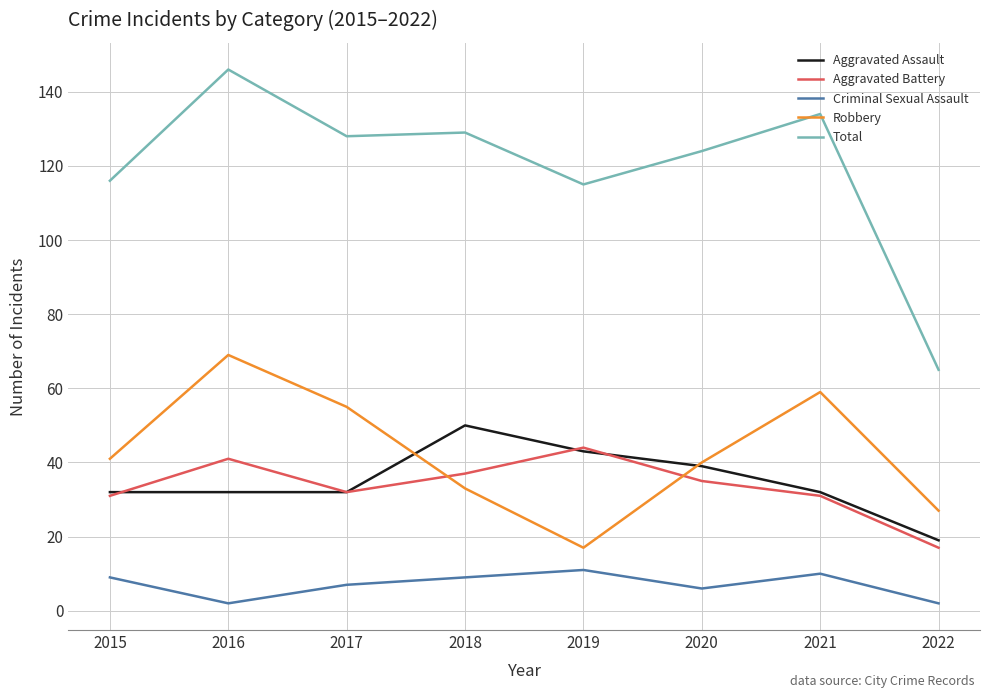

How many Aggravated Assault values are between 32 and 43?

6